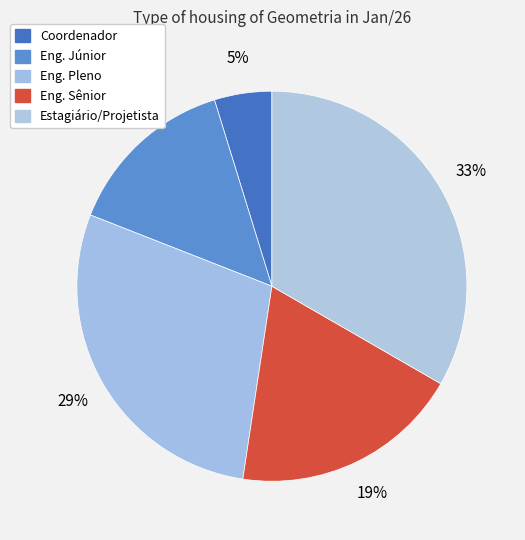

Which category has the smallest portion of the pie?

Coordenador